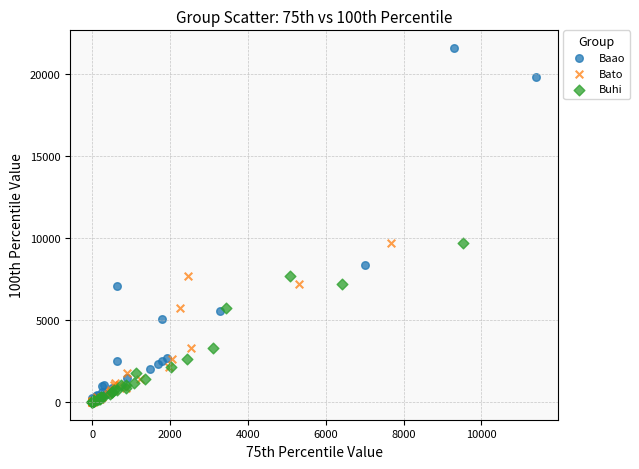

Which series contains the highest Y value?

Baao